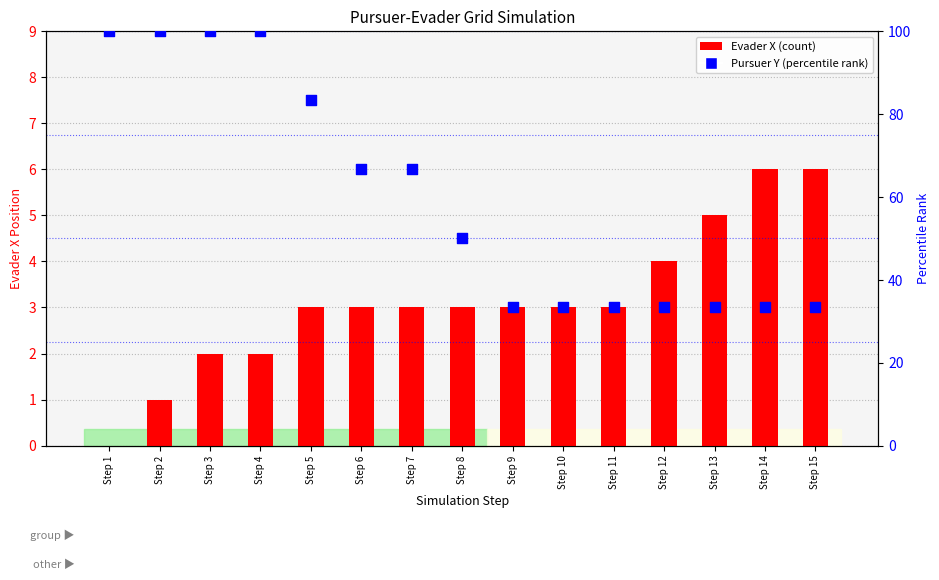

Which series has the largest Y range (max minus min)?

Pursuer Y (percentile)